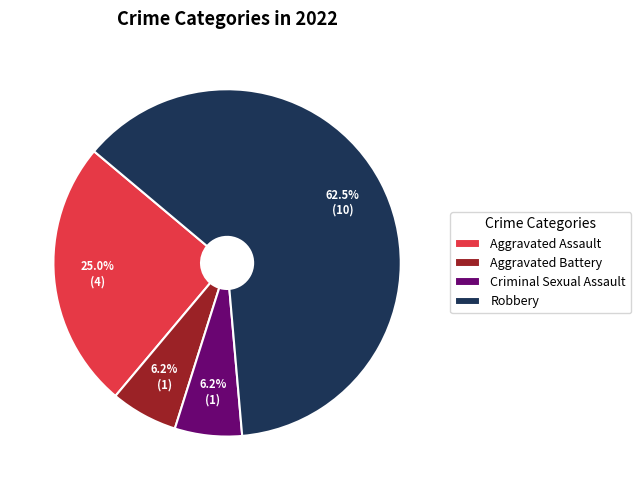

Is the sum of Aggravated Battery and Robbery greater than half?

Yes